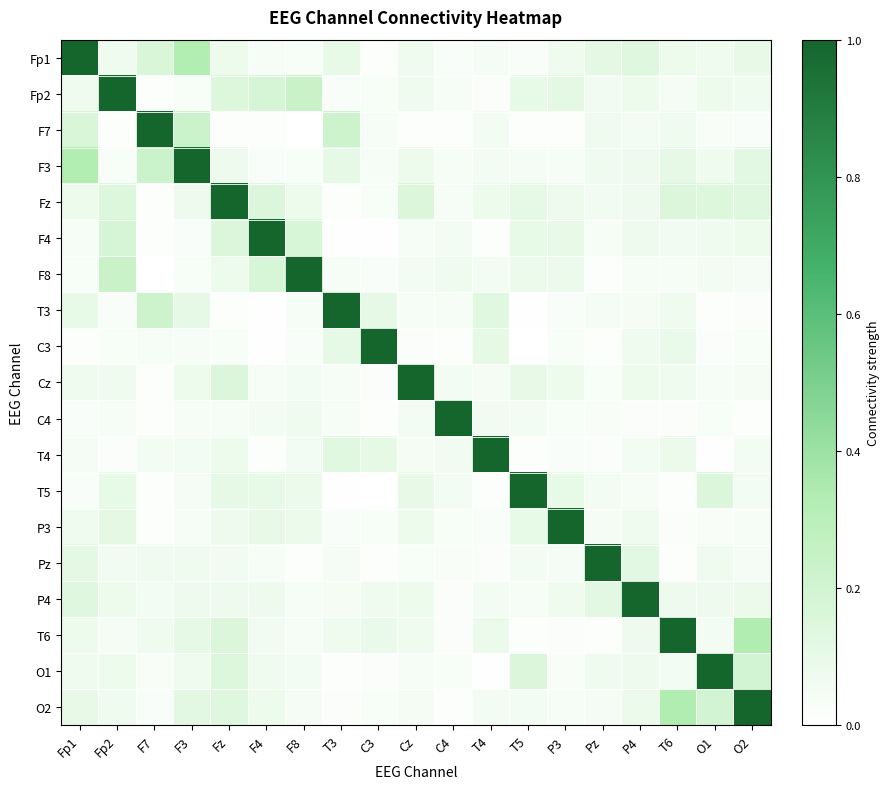

Count the number of categories in the chart.

19